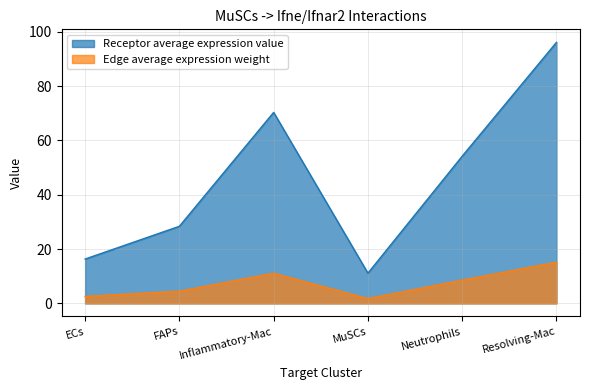

What is the difference between the second highest and second lowest values in the Receptor average expression value series?

54.0